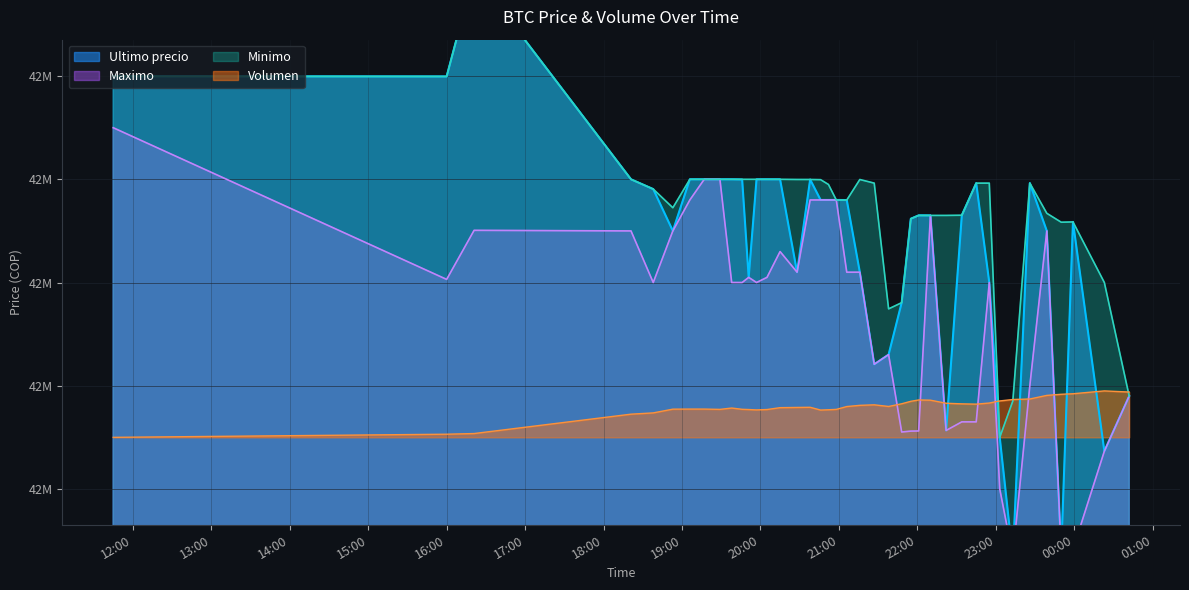

Rank the categories by Minimo value from lowest to highest.

2021-04-05 23:03, 2021-04-05 23:13, 2021-04-06 00:42, 2021-04-05 21:38, 2021-04-05 21:48, 2021-04-06 00:23, 2021-04-05 23:50, 2021-04-05 23:59, 2021-04-05 21:55, 2021-04-05 22:22, 2021-04-05 22:10, 2021-04-05 22:01, 2021-04-05 22:34, 2021-04-05 23:39, 2021-04-05 18:53, 2021-04-05 21:06, 2021-04-05 20:58, 2021-04-05 18:38, 2021-04-05 20:52, 2021-04-05 22:45, 2021-04-05 21:27, 2021-04-05 22:55, 2021-04-05 23:26, 2021-04-05 20:46, 2021-04-05 21:16, 2021-04-05 20:38, 2021-04-05 20:28, 2021-04-05 19:46, 2021-04-05 19:51, 2021-04-05 19:57, 2021-04-05 20:15, 2021-04-05 18:21, 2021-04-05 19:06, 2021-04-05 19:17, 2021-04-05 19:29, 2021-04-05 19:38, 2021-04-05 20:05, 2021-04-05 16:00, 2021-04-05 11:45, 2021-04-05 16:21